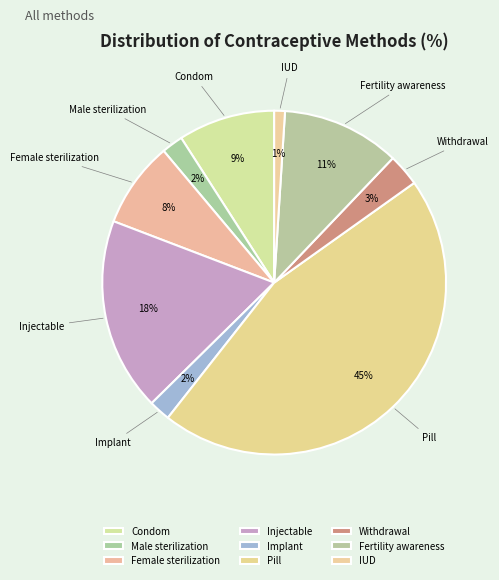

Which has a higher value, Withdrawal or Fertility awareness?

Fertility awareness